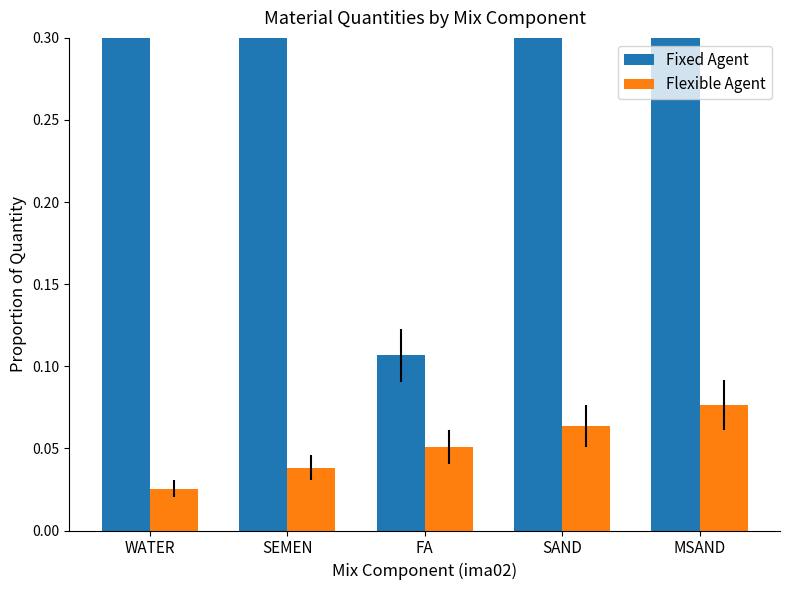

At which category is the sum across all series the highest?

SAND